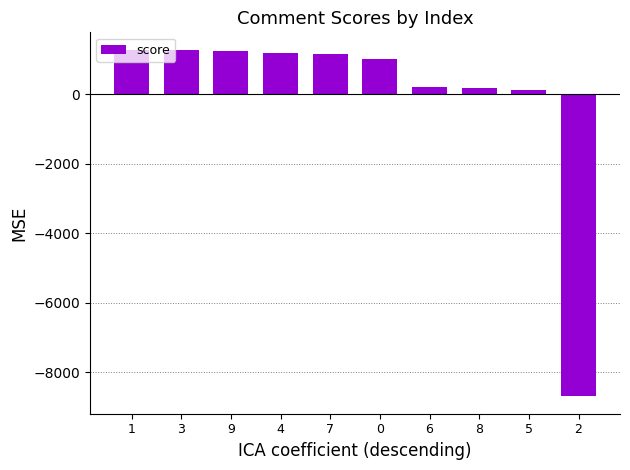

What is the minimum value shown in the chart?

-8699.1